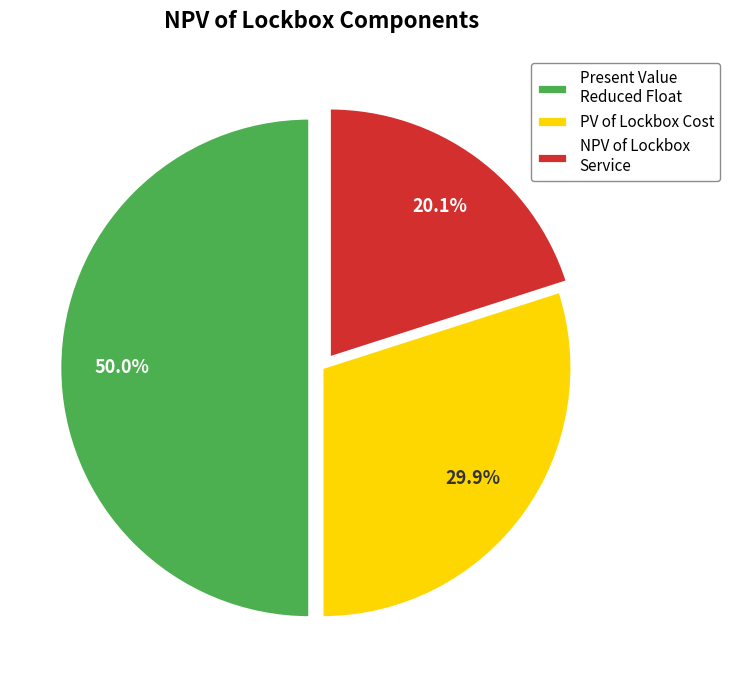

Which category has the smallest portion of the pie?

NPV of Lockbox Service